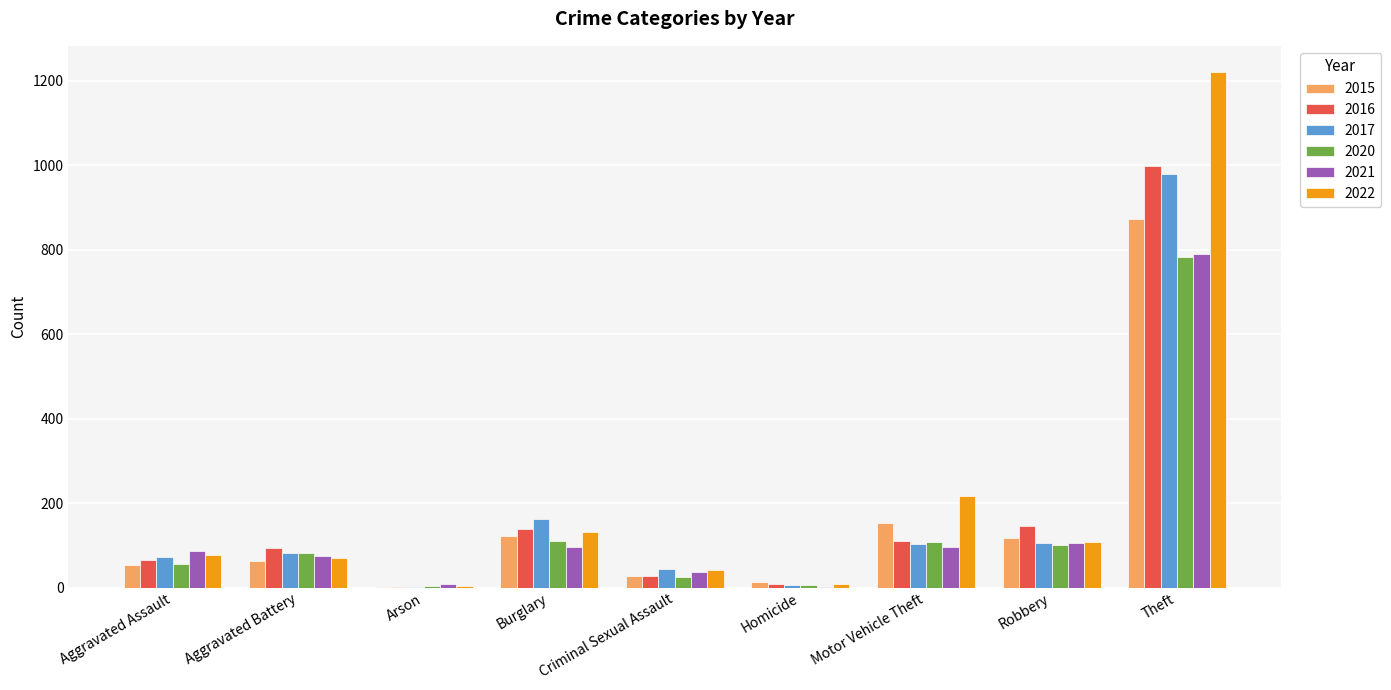

What is the total value across all series at Arson?

21